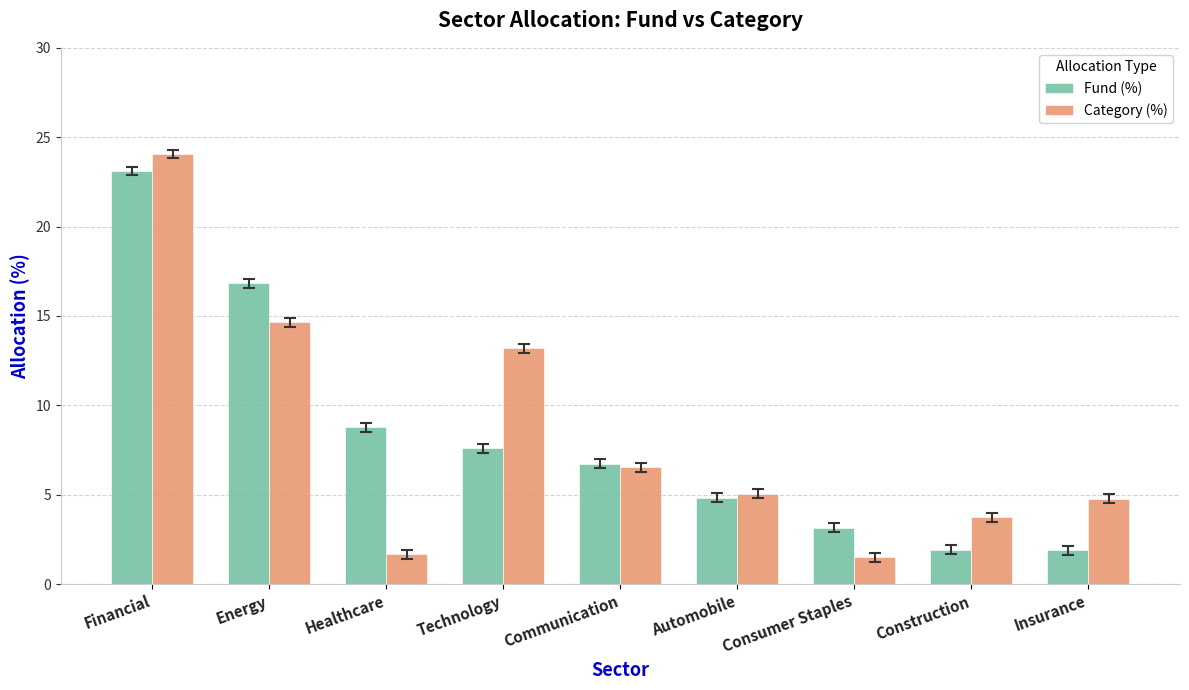

What are all the series names shown in the legend?

Fund (%), Category (%)